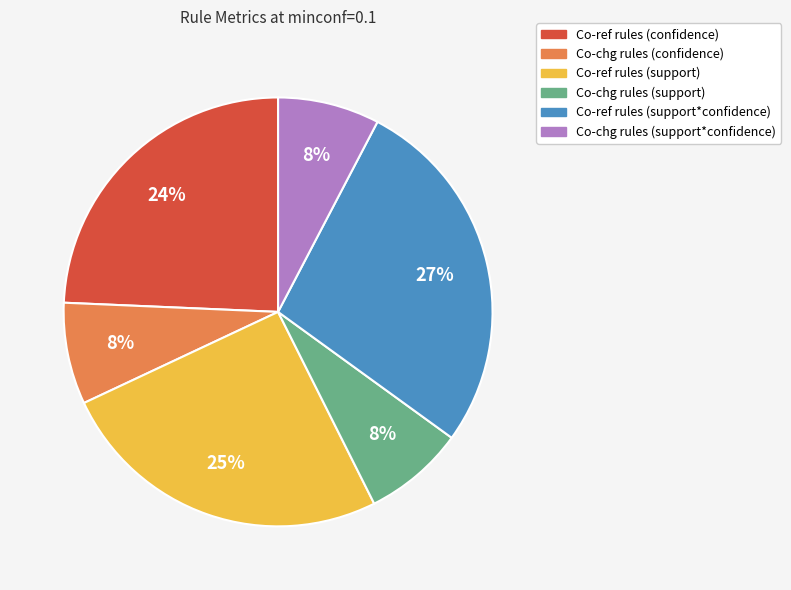

To the nearest percent, what percentage of the pie is Co-ref rules (support)?

25%